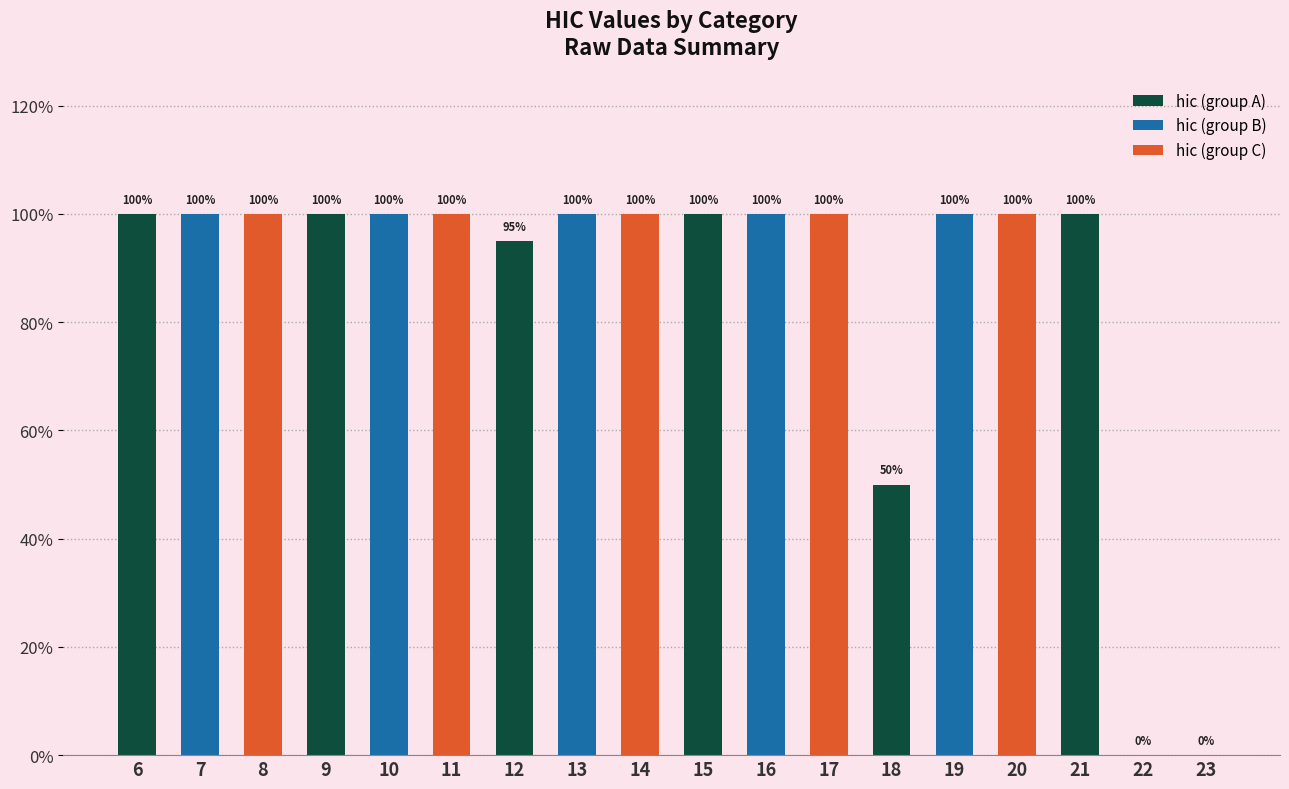

Does the chart contain stacked bars?

No